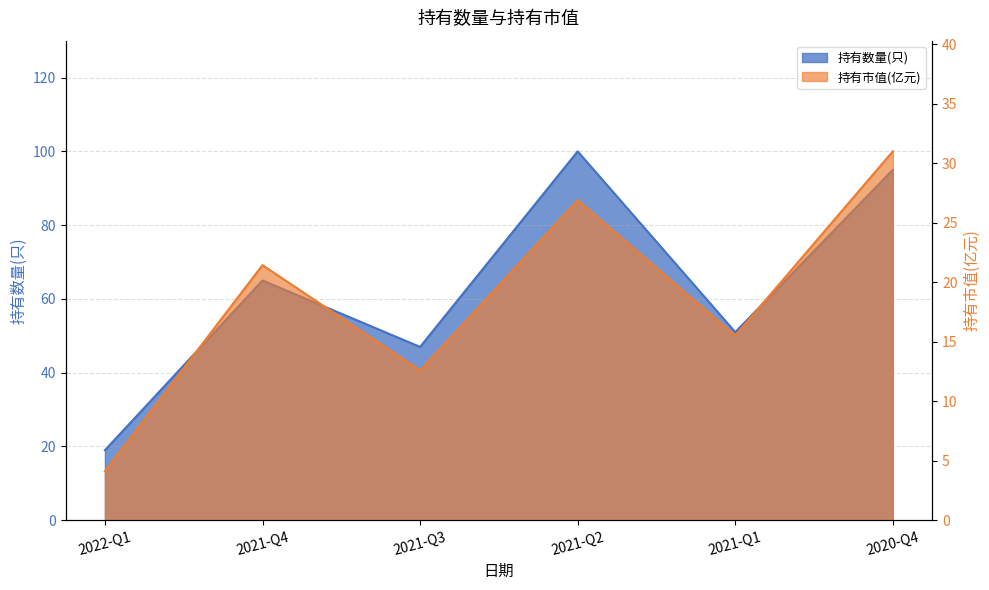

Which series has the largest total across all categories?

持有数量(只)